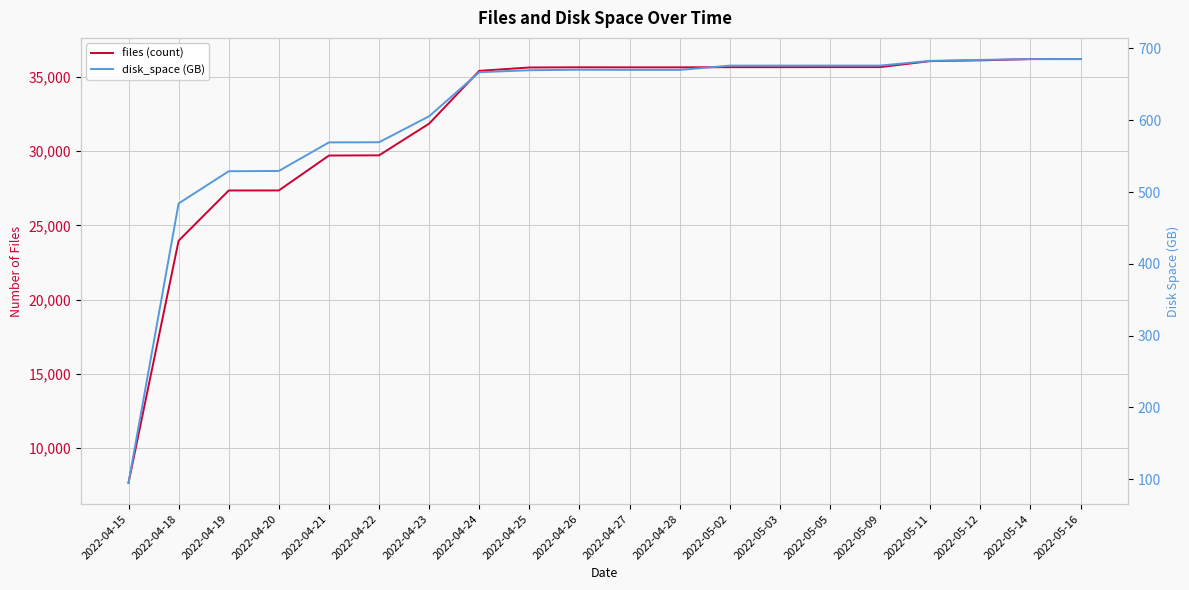

What position from the right is 2022-04-27?

10